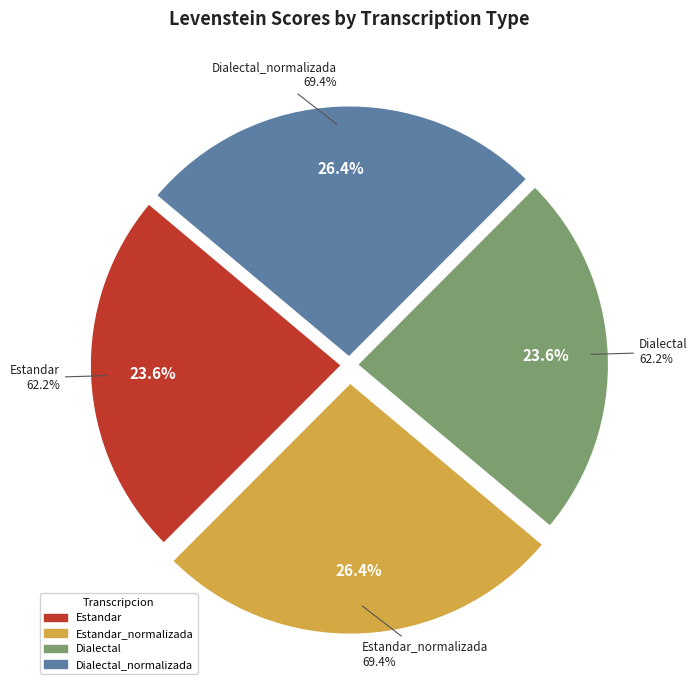

The Estandar slice represents 11% of the pie. True or false?

False